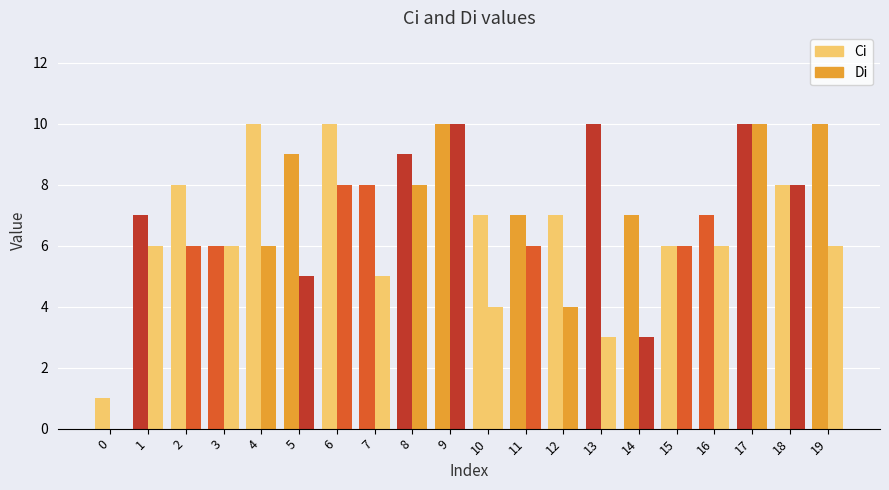

Are the bars grouped side by side (vs. stacked)?

Yes